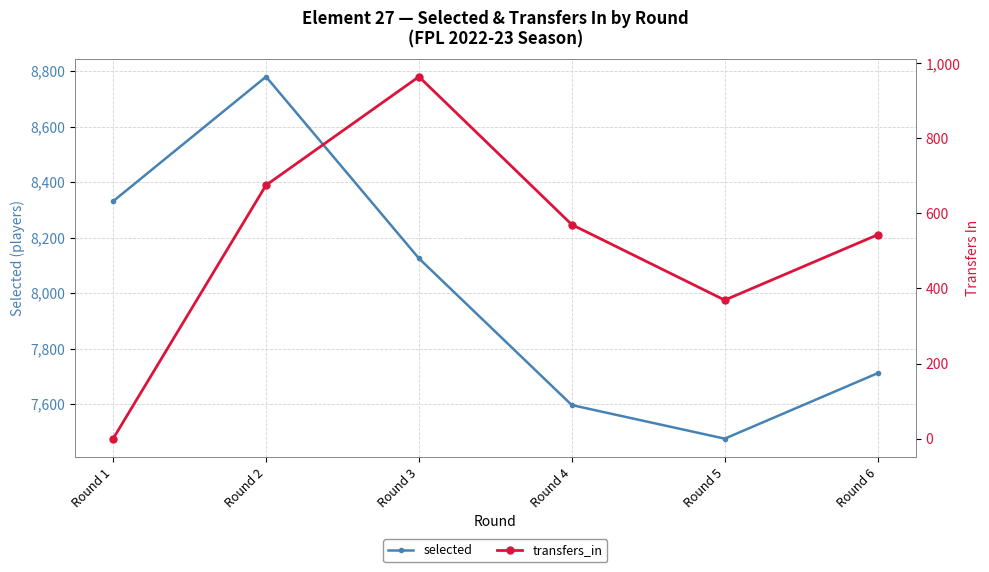

What are all the series names shown in the legend?

selected, transfers_in